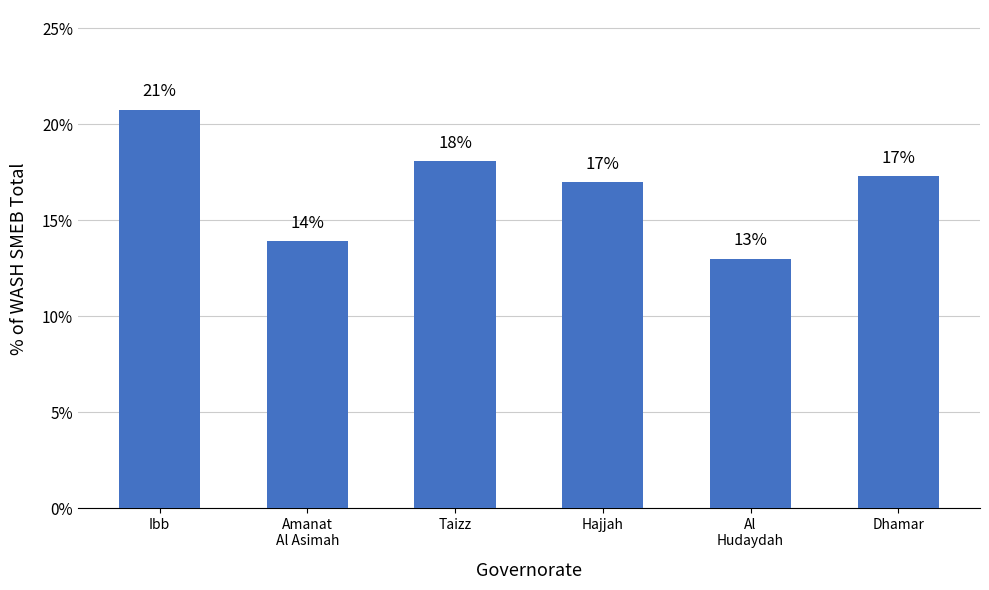

Count the values in the range 0 to 1.

6